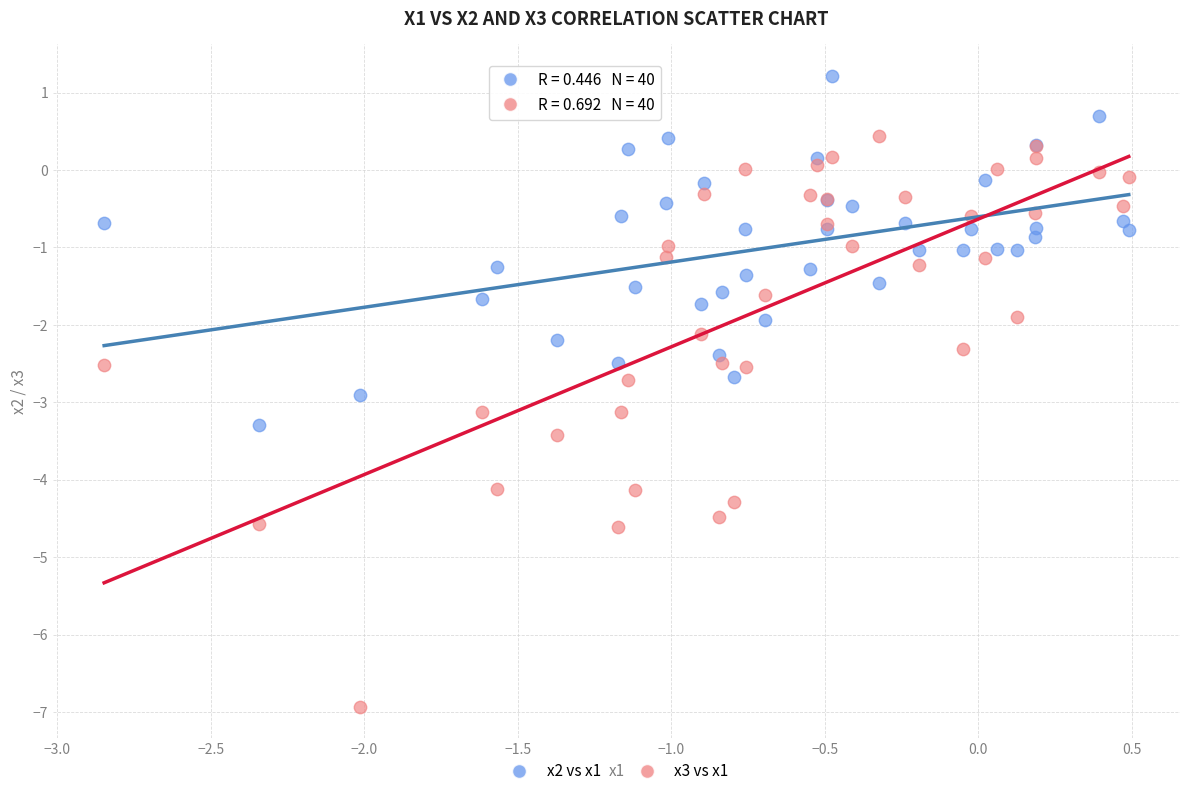

Which series reaches the minimum Y coordinate?

x3 vs x1